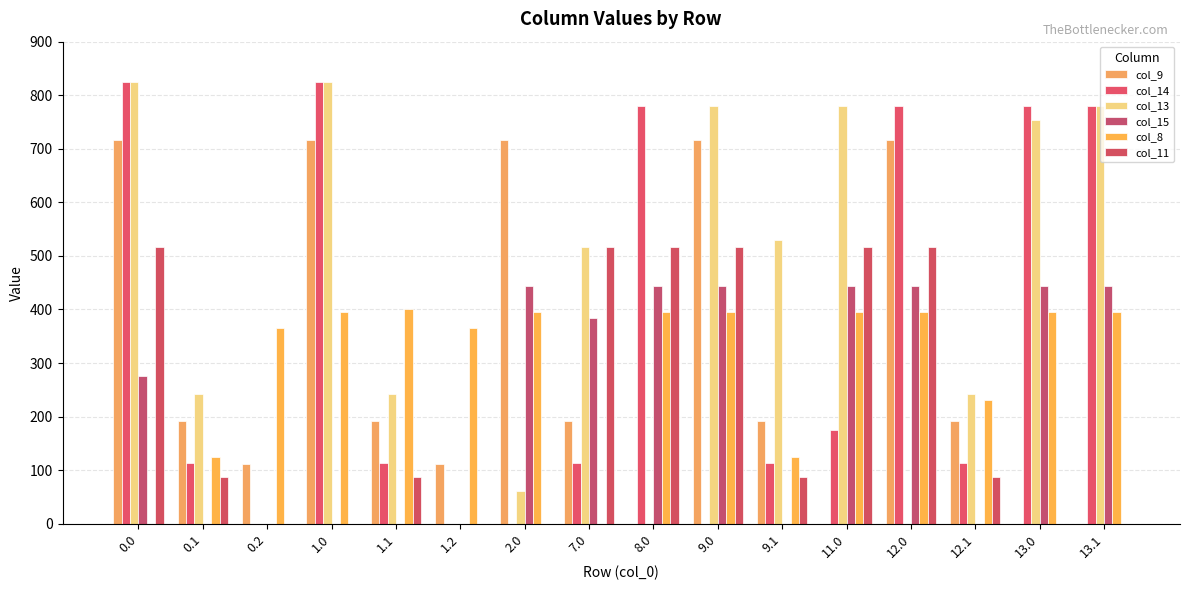

What is the value of the col_14 bar at the 9th from the left?

780.0